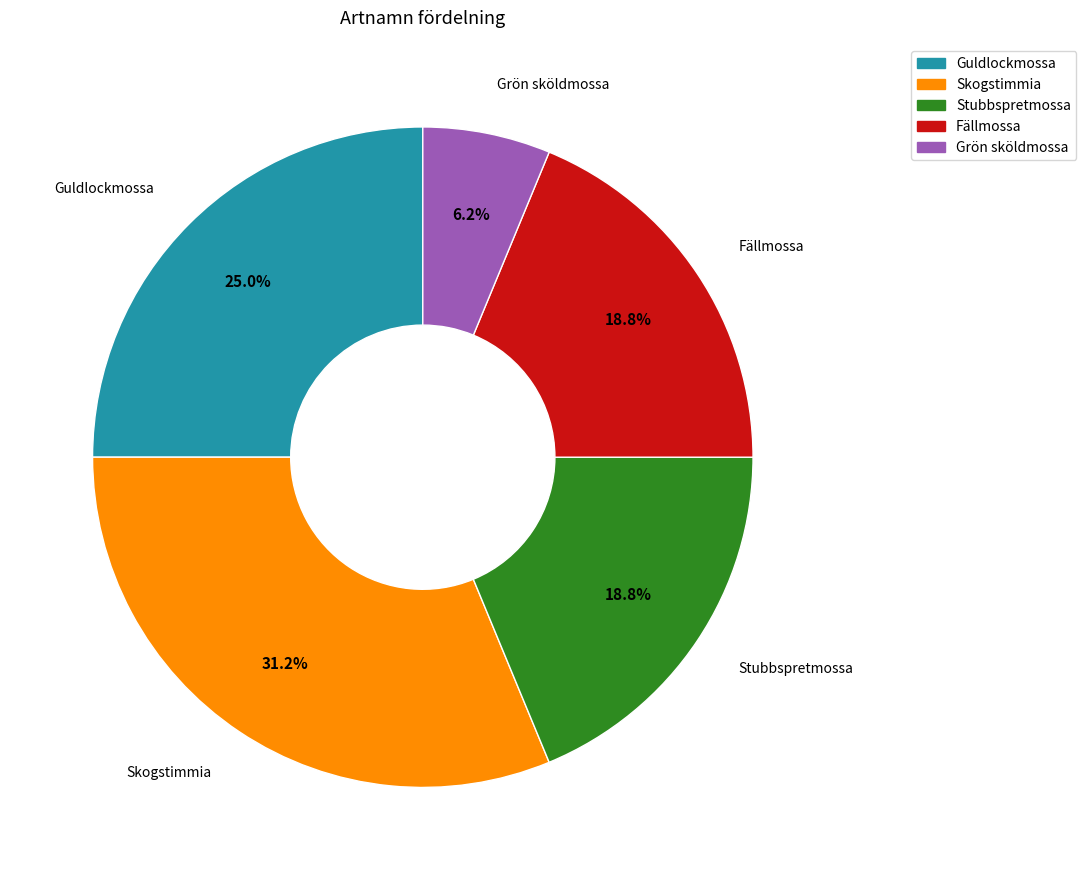

Count the number of slices in the pie.

5